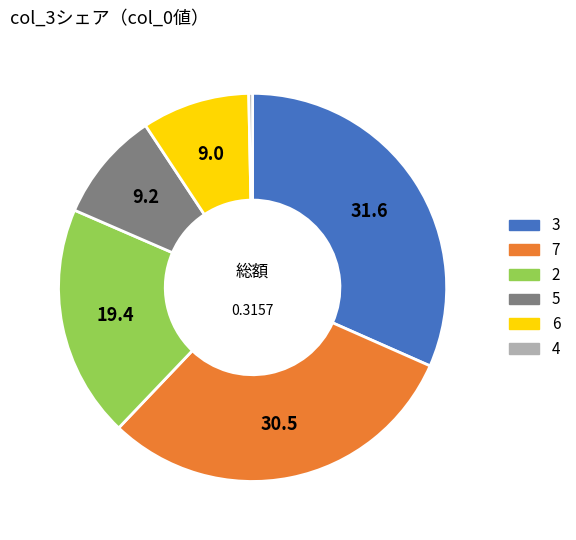

Does any single category account for the majority?

No